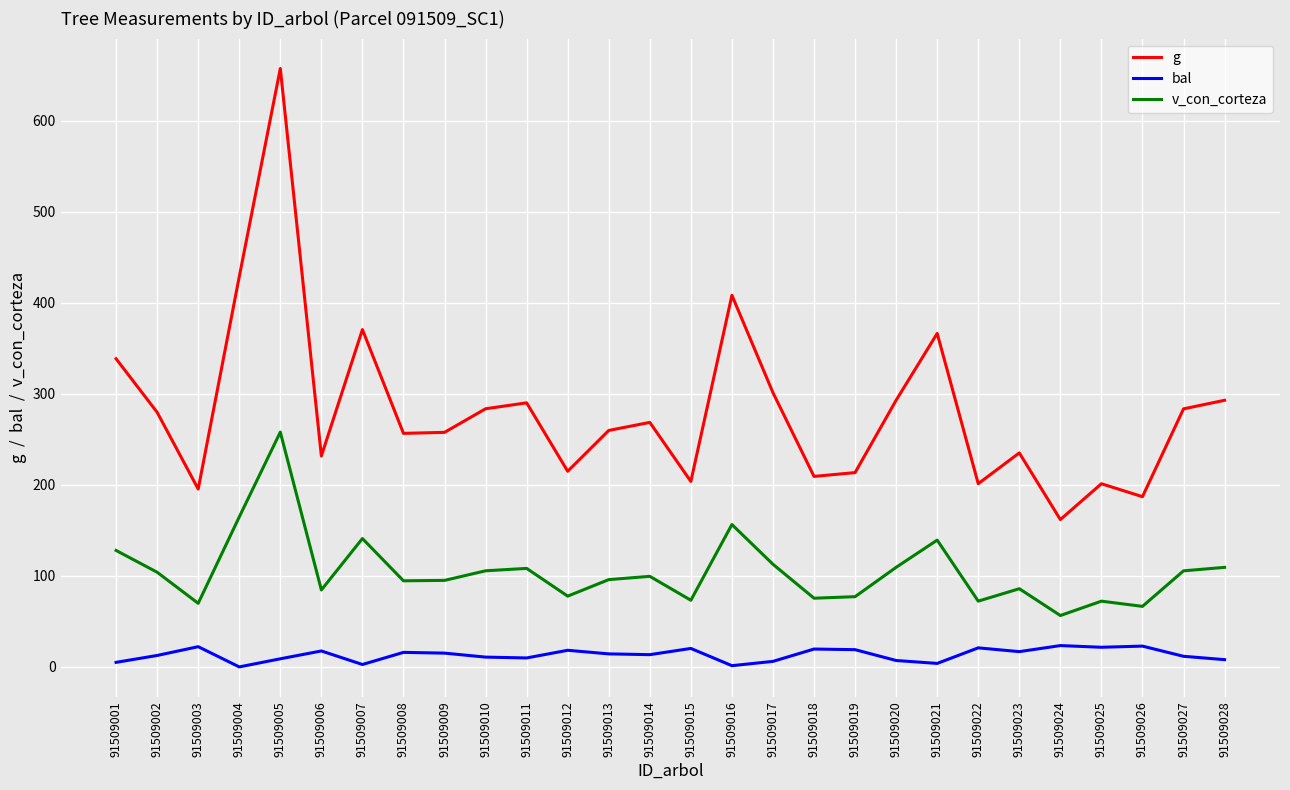

What is the average value of the bal series?

13.2